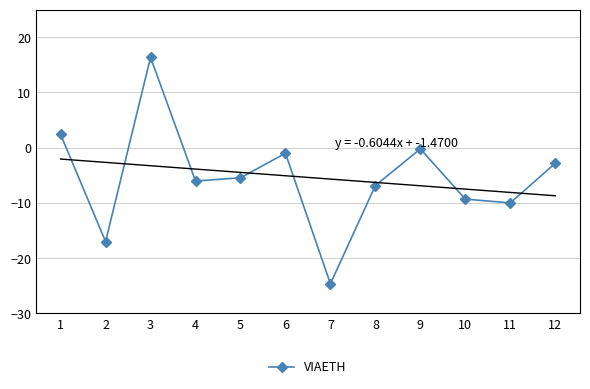

What is the value of the 7th point from the left?

-24.7